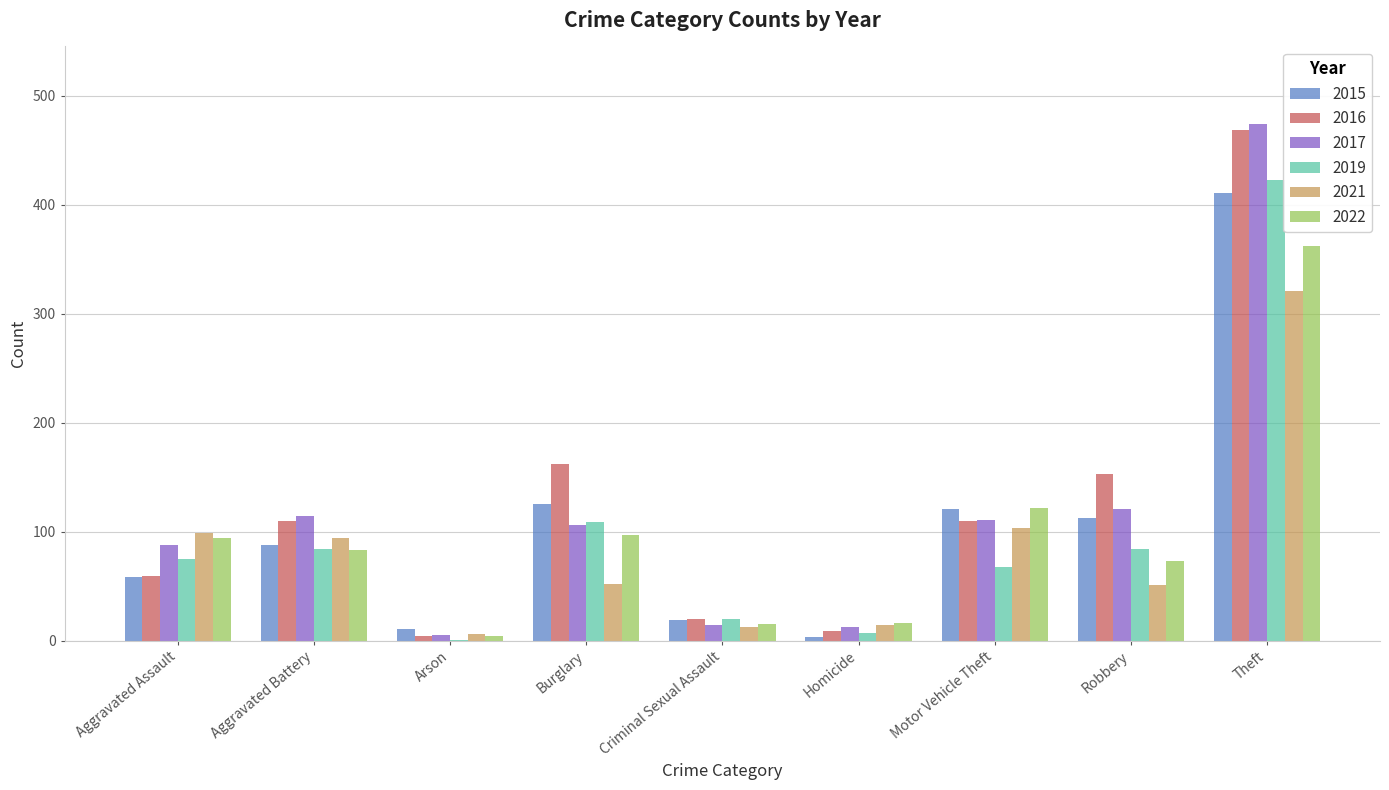

What is the approximate value of 2016 at Aggravated Battery, to the nearest 50?

100